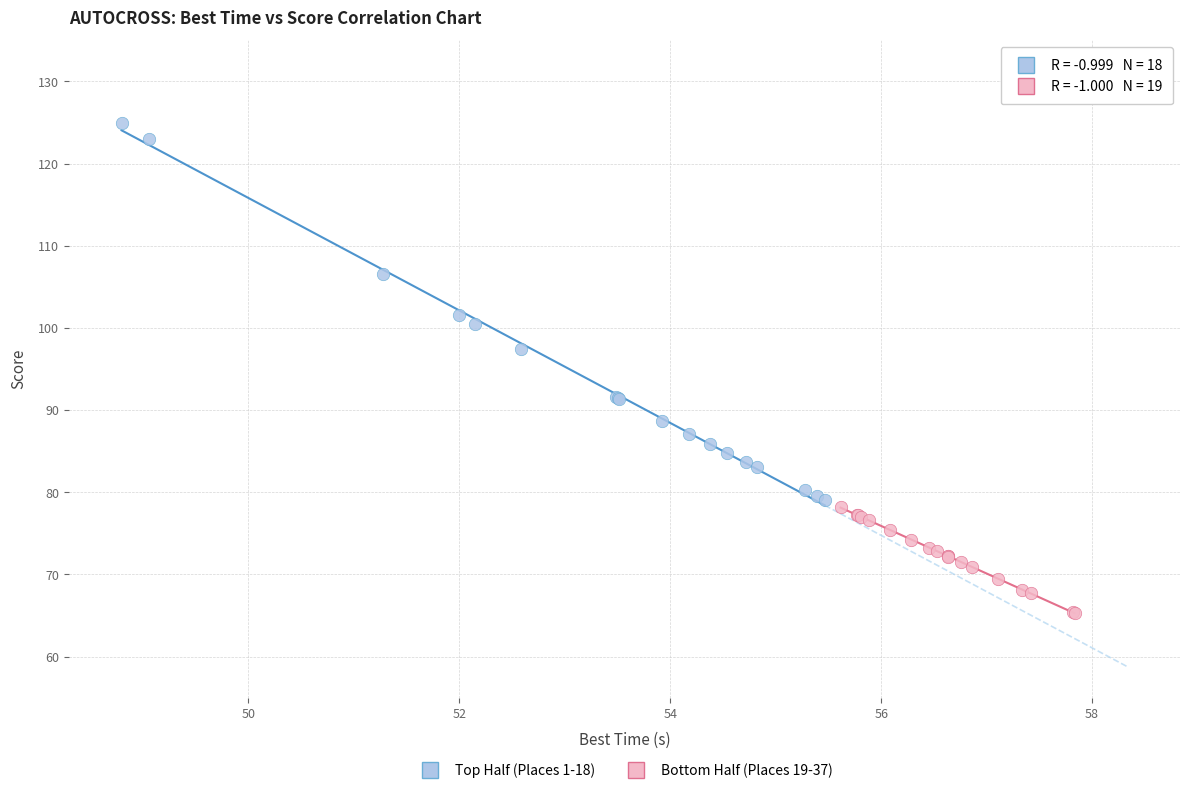

Which series has the widest spread of Y values?

Top Half (Places 1-18)